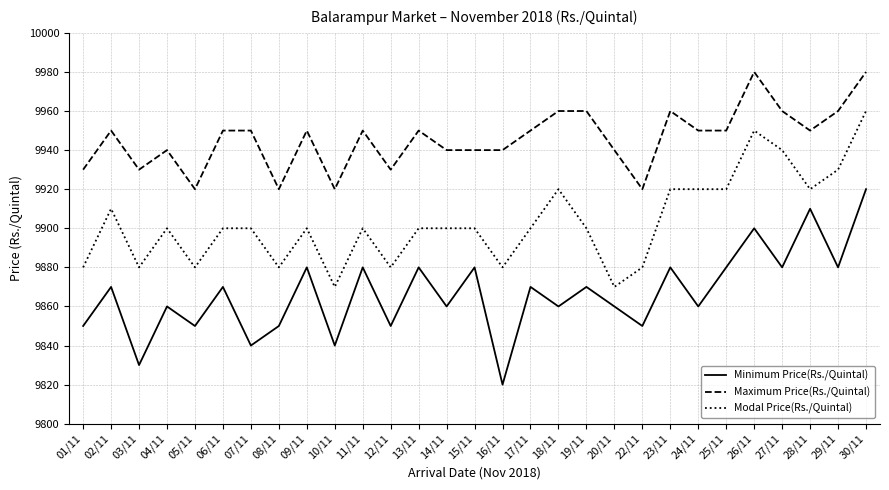

Reading left to right, list all the values displayed in this chart.

Minimum Price(Rs./Quintal): 9850	9870	9830	9860	9850	9870	9840	9850	9880	9840	9880	9850	9880	9860	9880	9820	9870	9860	9870	9860	9850	9880	9860	9880	9900	9880	9910	9880	9920
Maximum Price(Rs./Quintal): 9930	9950	9930	9940	9920	9950	9950	9920	9950	9920	9950	9930	9950	9940	9940	9940	9950	9960	9960	9940	9920	9960	9950	9950	9980	9960	9950	9960	9980
Modal Price(Rs./Quintal): 9880	9910	9880	9900	9880	9900	9900	9880	9900	9870	9900	9880	9900	9900	9900	9880	9900	9920	9900	9870	9880	9920	9920	9920	9950	9940	9920	9930	9960